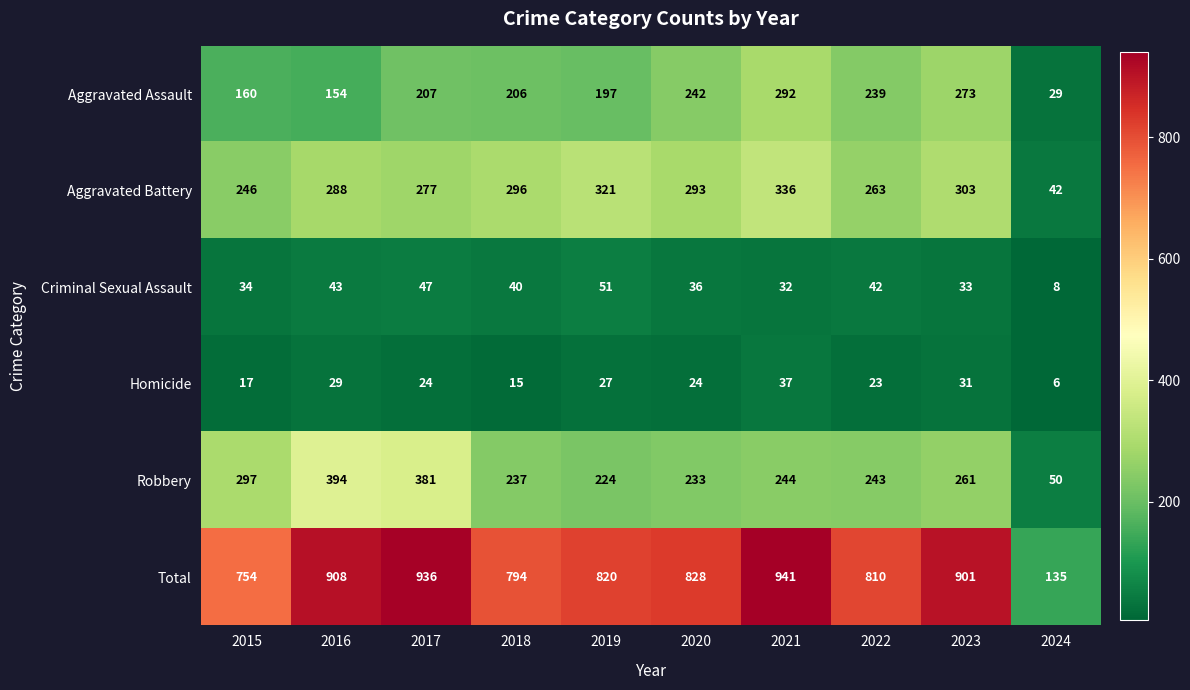

At how many categories does at least one series exceed 894?

4